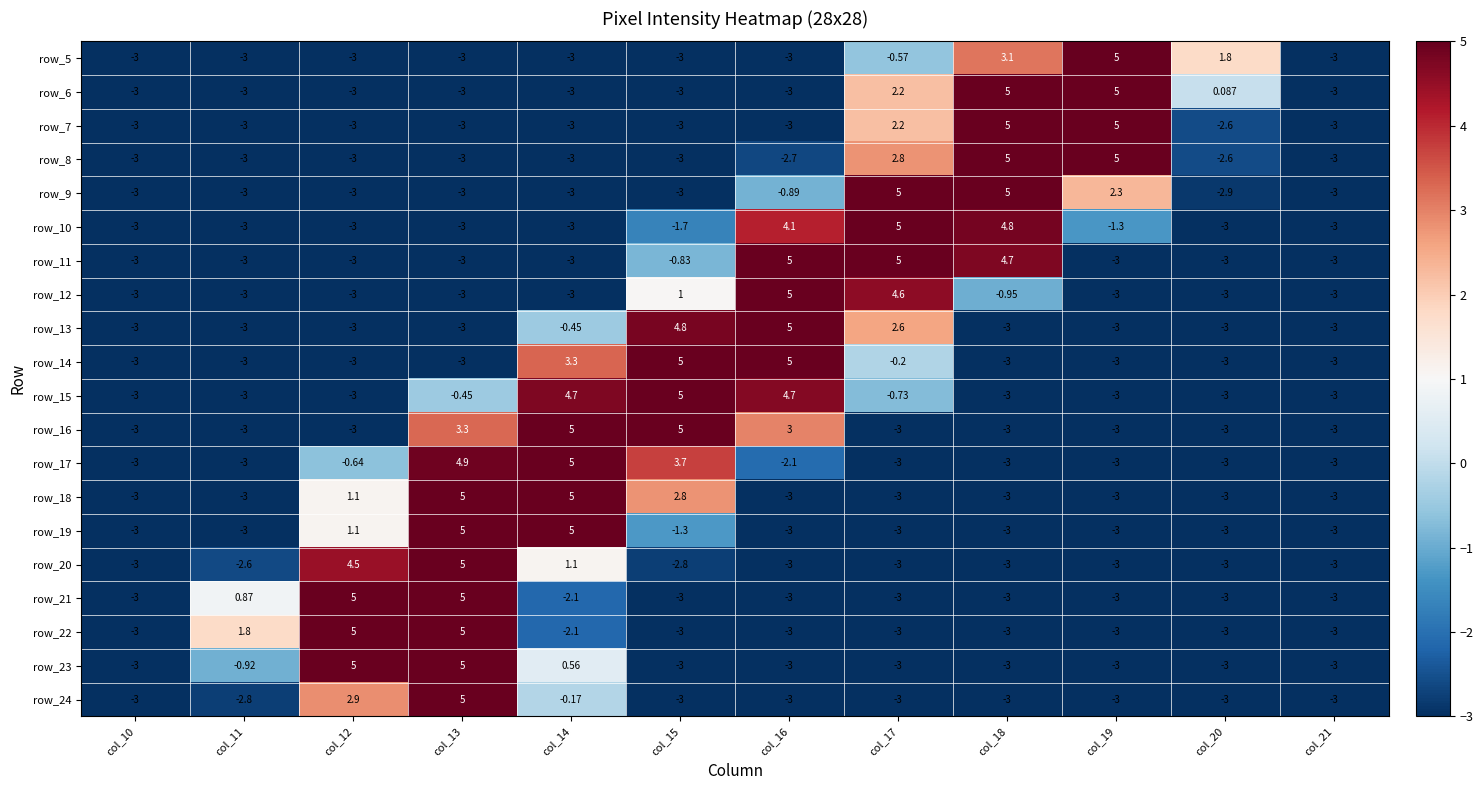

At how many categories does at least one series exceed 1?

10